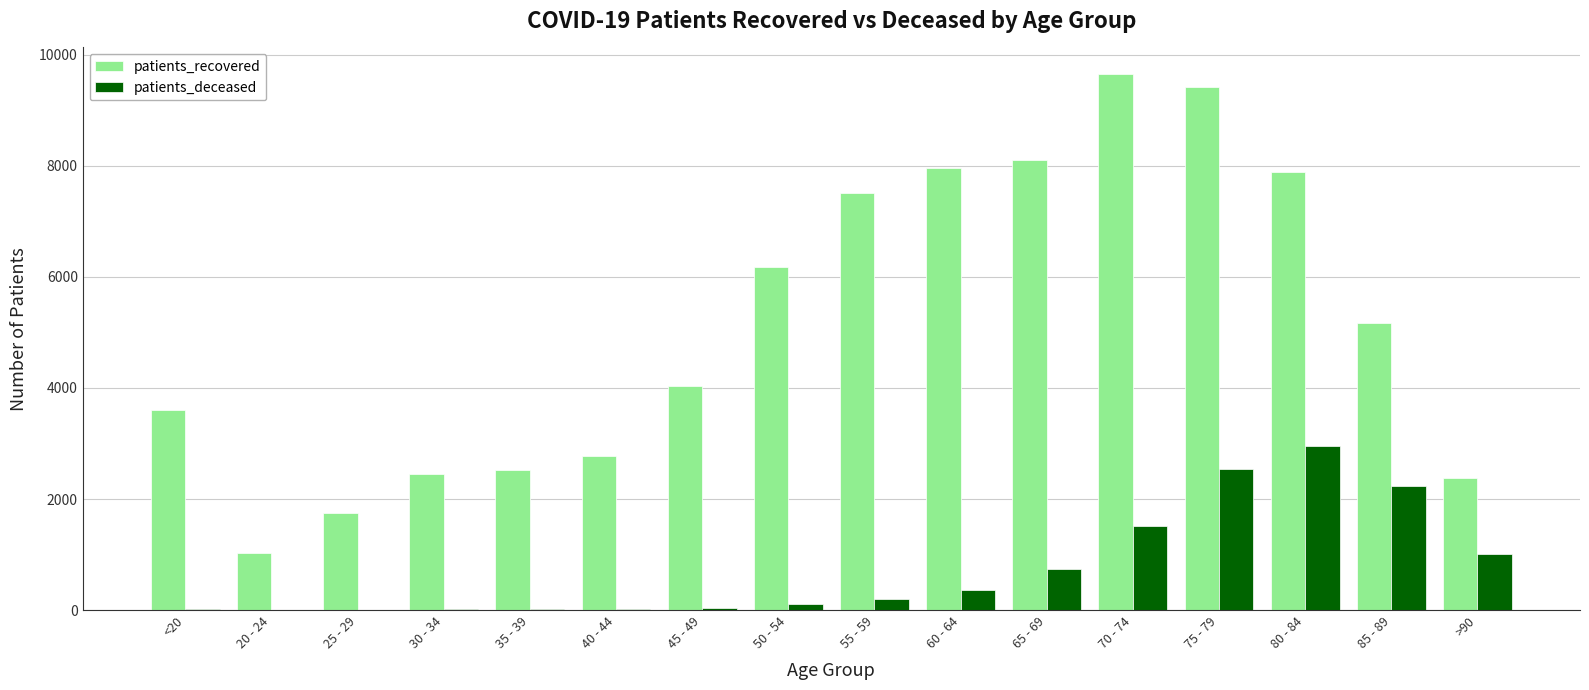

What is the greatest value displayed?

9650